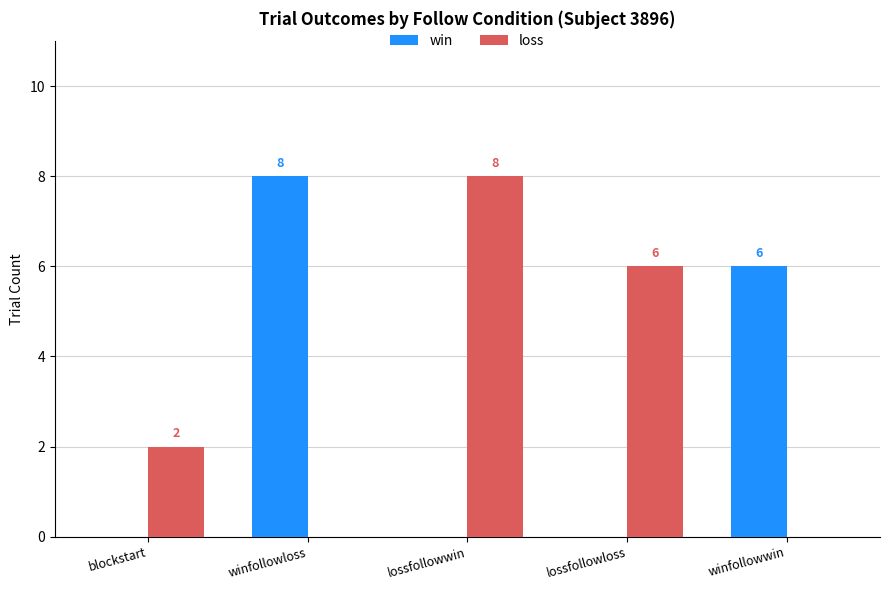

At which label is win closest to 4?

winfollowwin